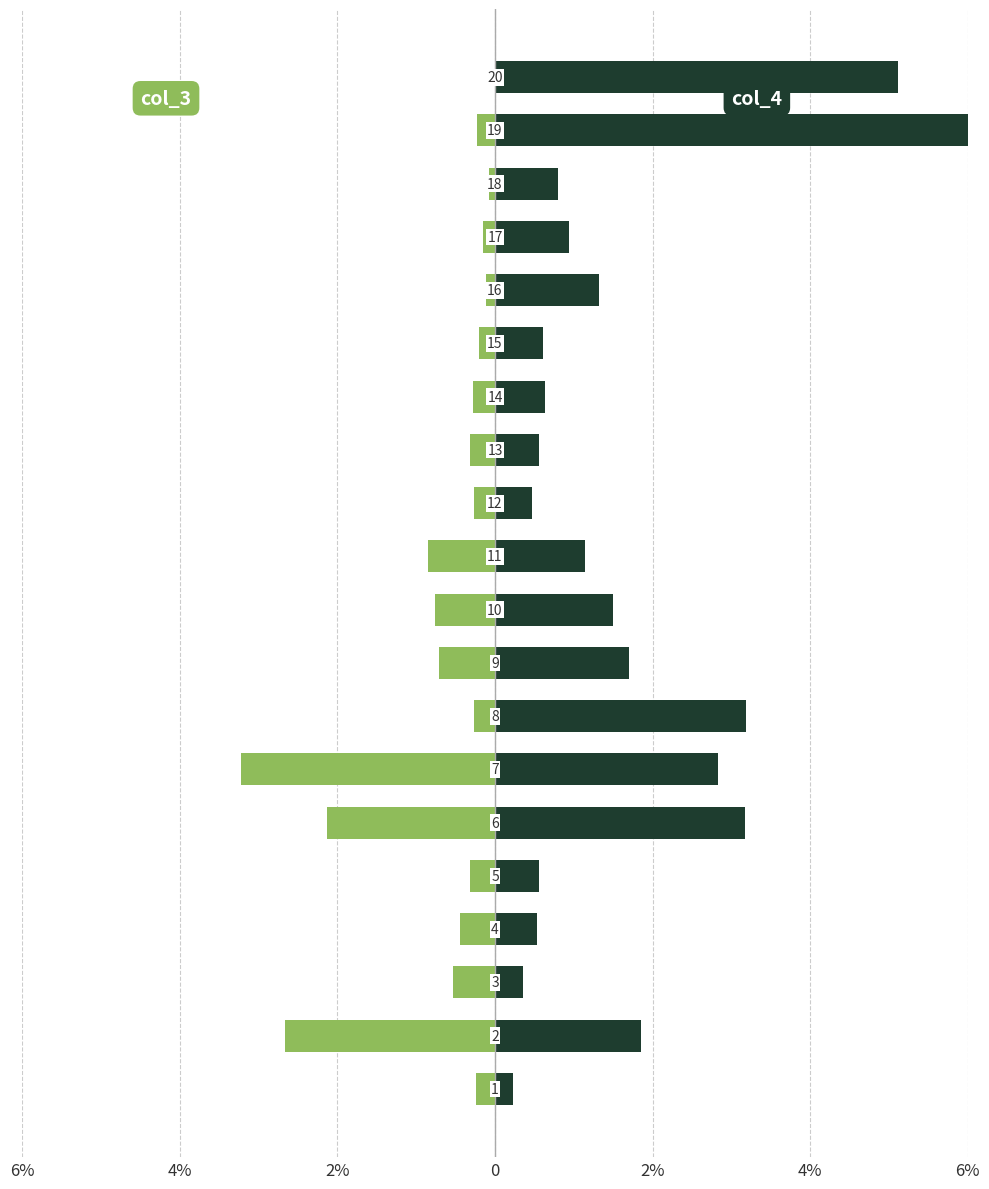

What are all the series names shown in the legend?

col_3, col_4